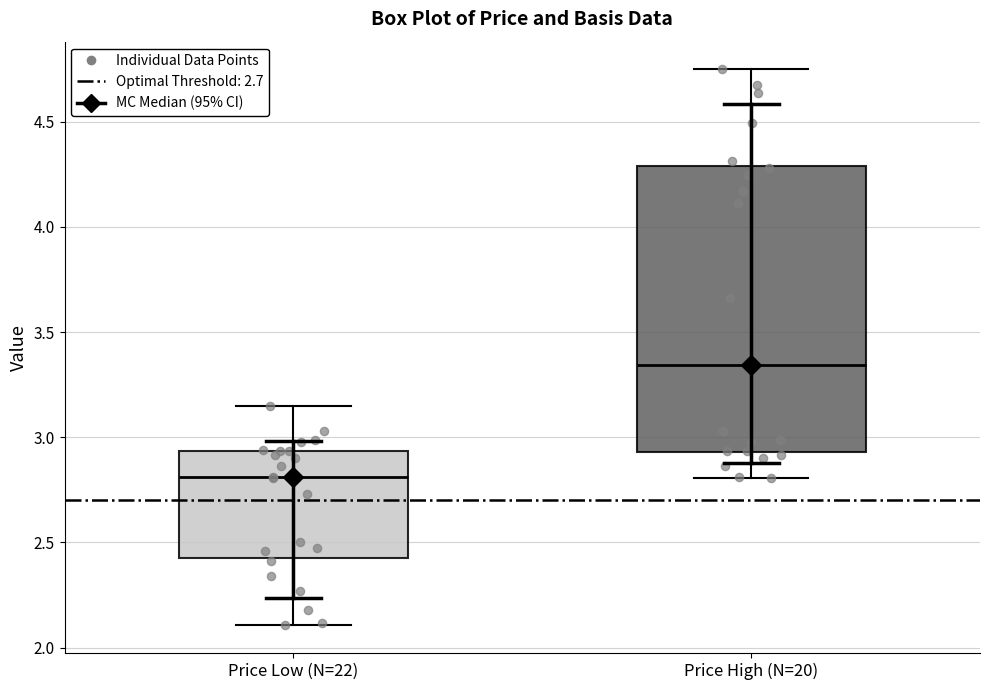

Where does the lower whisker of the box for Price Low (N=22) end on the y-axis? The values are not printed on the chart, so give them approximately, as read against the axis.

2.10